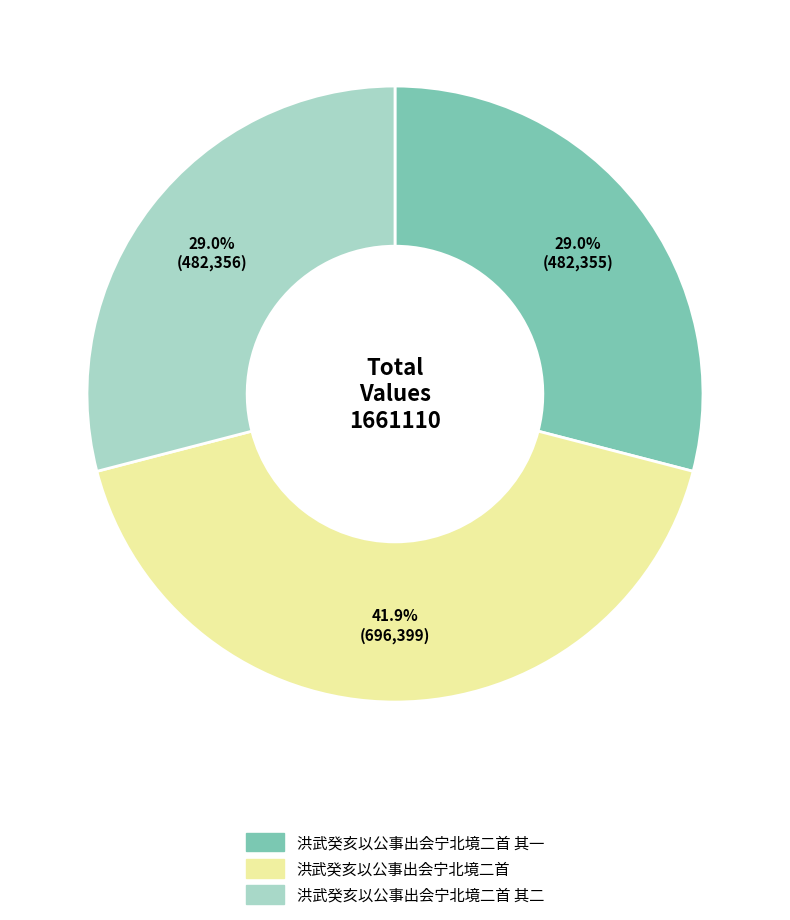

Does any single category account for the majority?

No